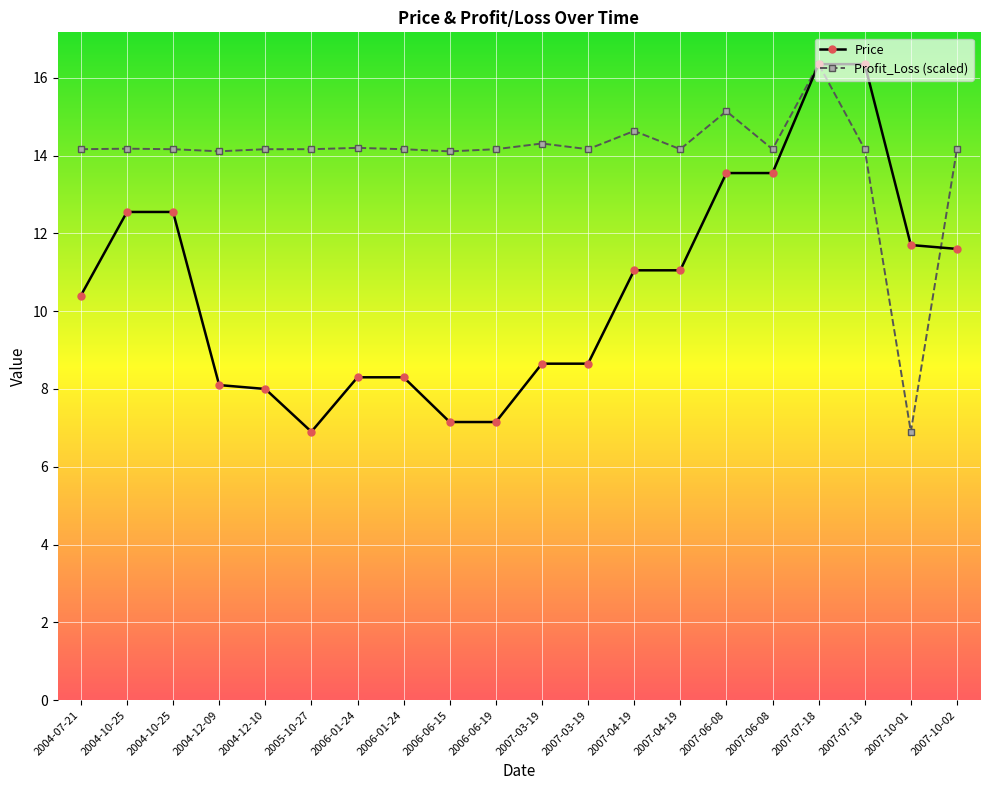

The value of Price at 2004-12-09 is 11.7. True or false?

False